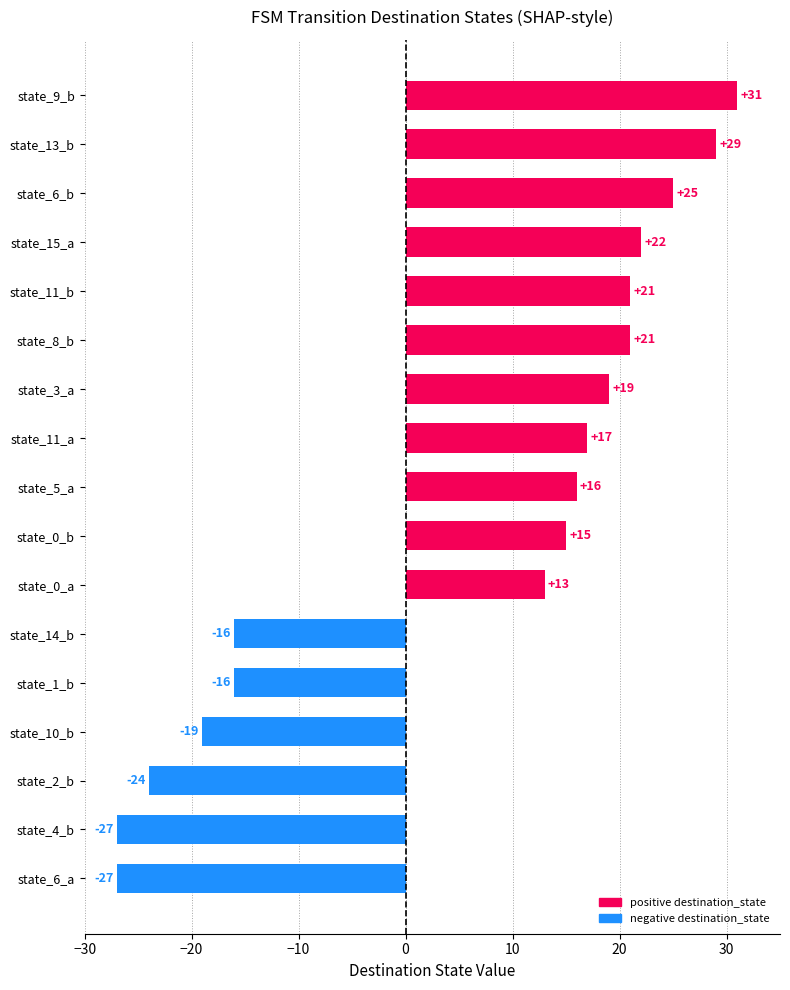

What is the difference between the maximum and second lowest values?

58